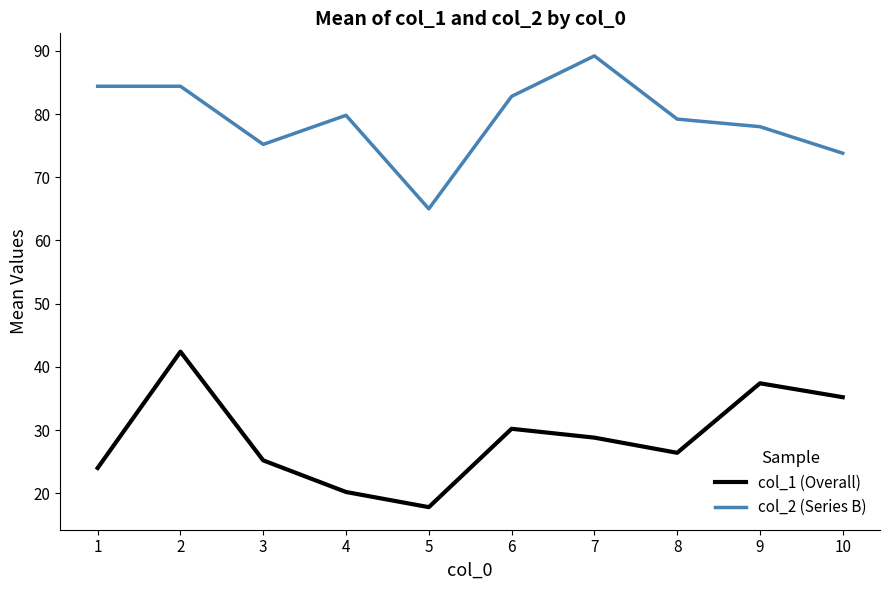

At which label does col_2 (Series B) first exceed 79?

1